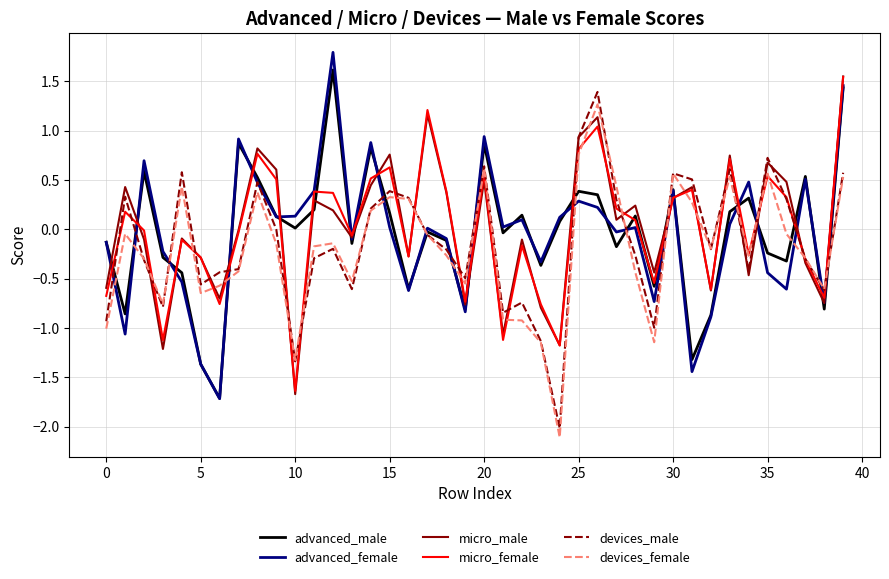

True or false: micro_male and devices_female intersect in this chart.

True